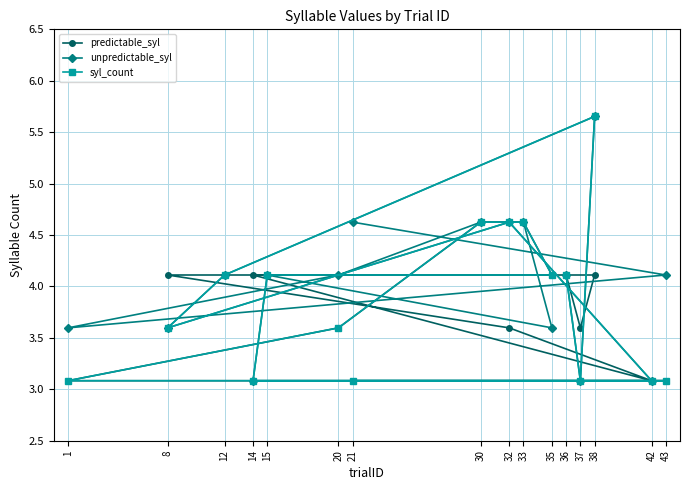

The unpredictable_syl series shows 6.2 at 33. True or false?

False